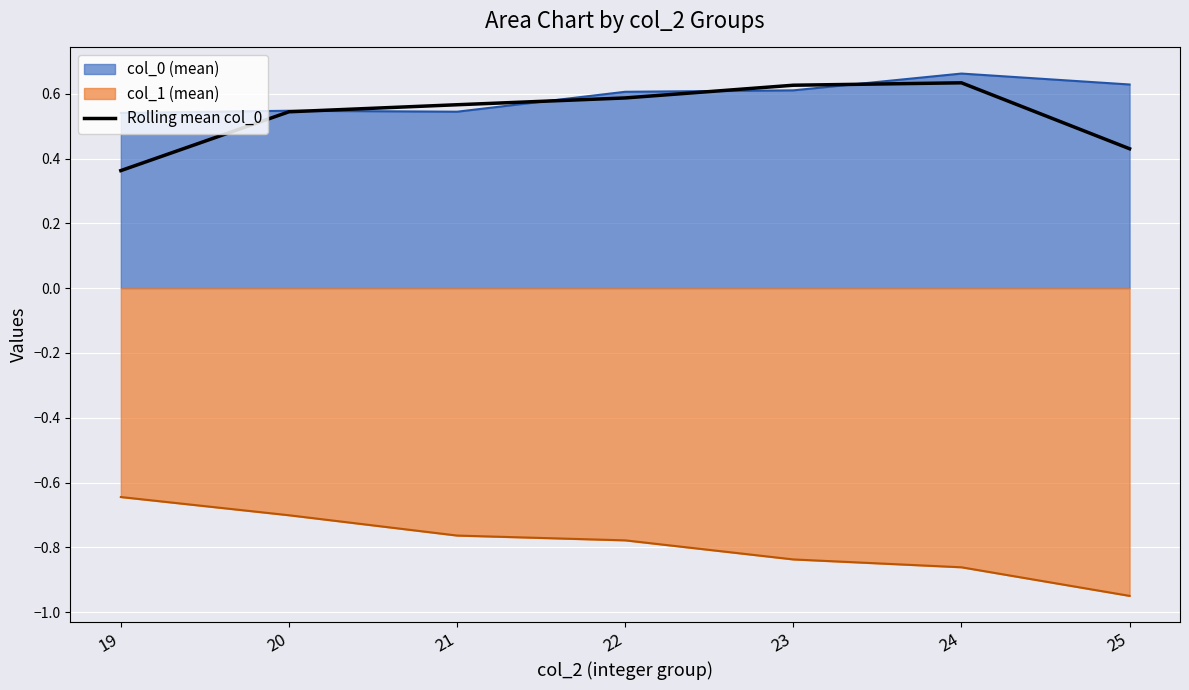

How many lines are shown in the chart?

3